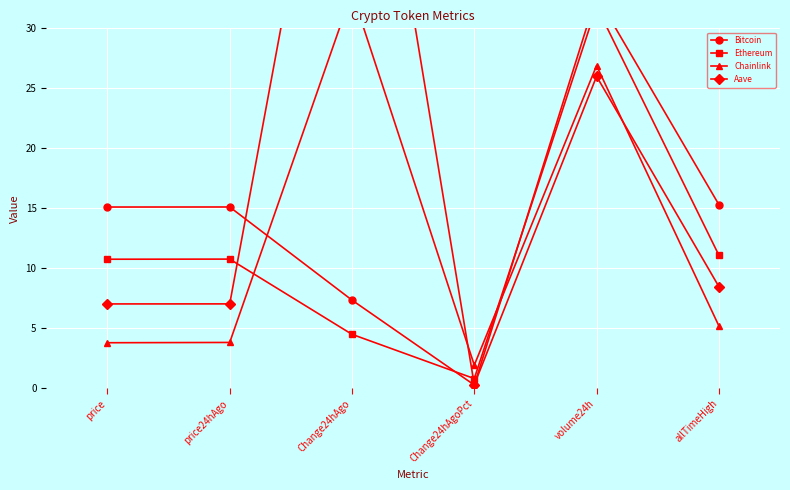

How many lines are shown in the chart?

4